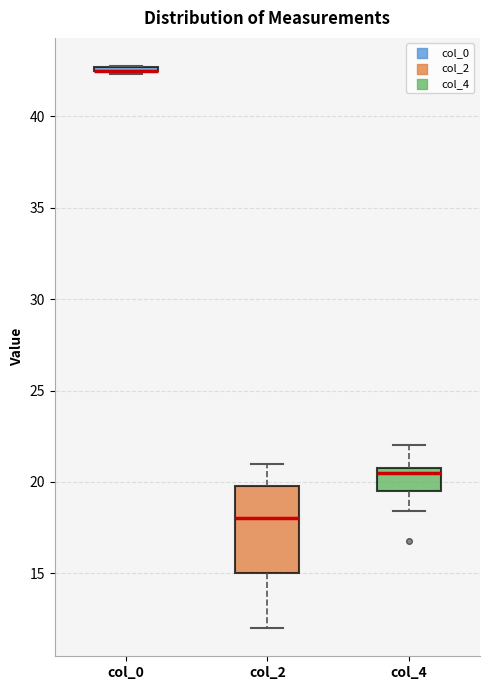

Reading left to right, read every box against the y-axis: the position of its median line, the range the box covers, and the ends of its whiskers. The values are not printed on the chart, so give them approximately, as read against the axis.

col_0: box collapsed to a line at 42.5, whiskers 42.5 to 43.0
col_2: median 18.0, box 15.0 to 20.0, whiskers 12.0 to 21.0
col_4: median 20.5, box 19.5 to 21.0, whiskers 18.5 to 22.0